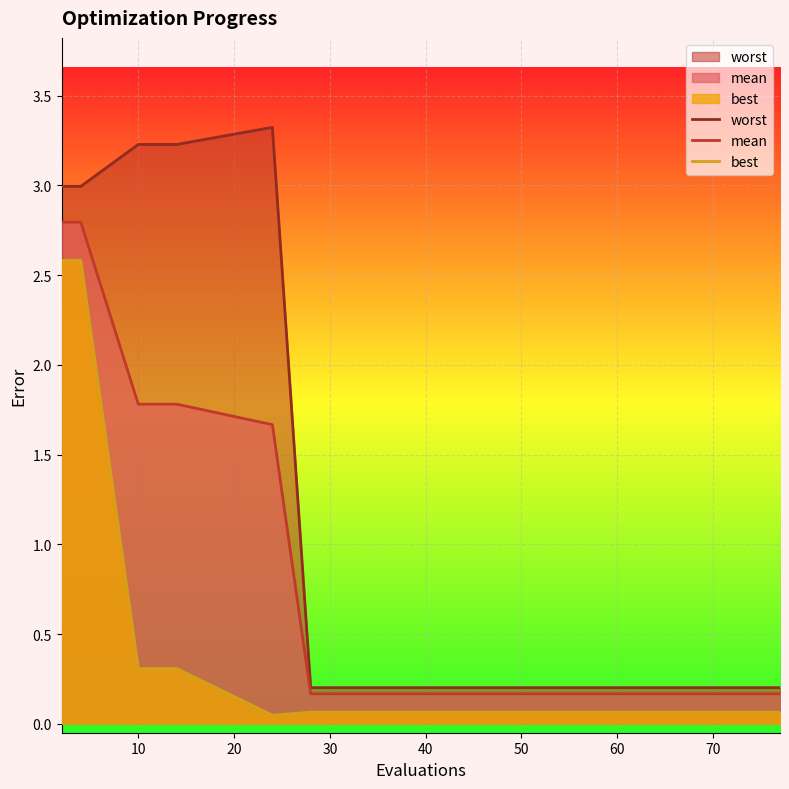

Does the chart display data point markers on the line(s)?

No